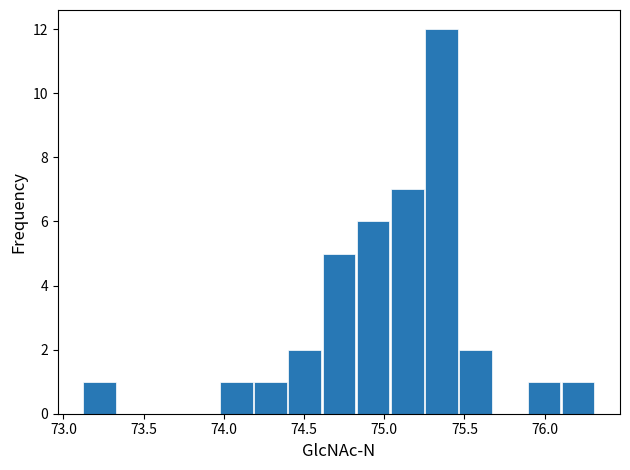

How tall is the bar that spans 74.20 to 74.40 on the x-axis? Neither the bar edges nor the heights are printed on the chart, so give them approximately, as read against the axes.

1